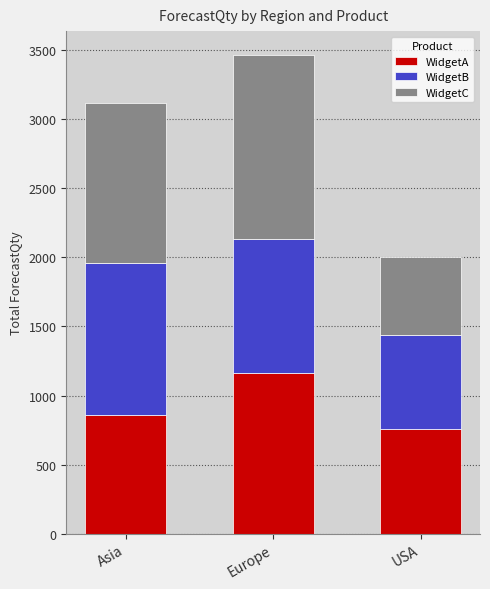

Is it true that WidgetA equals 1160 at Europe?

True